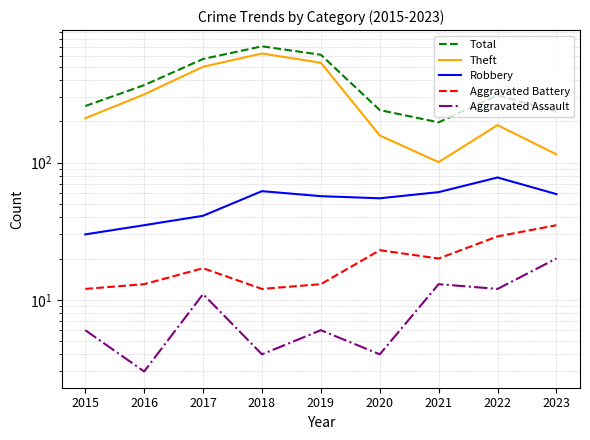

Does the chart have visible grid lines?

Yes